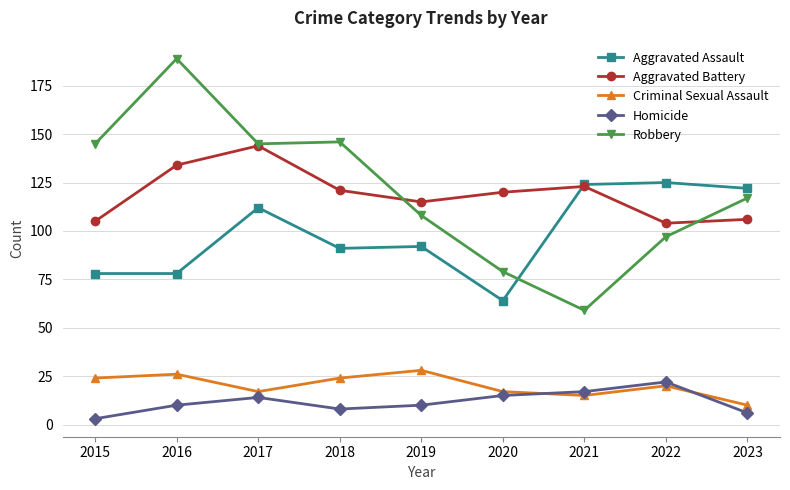

Is the value of Homicide at 2016 greater than the value of Aggravated Assault at 2021?

No